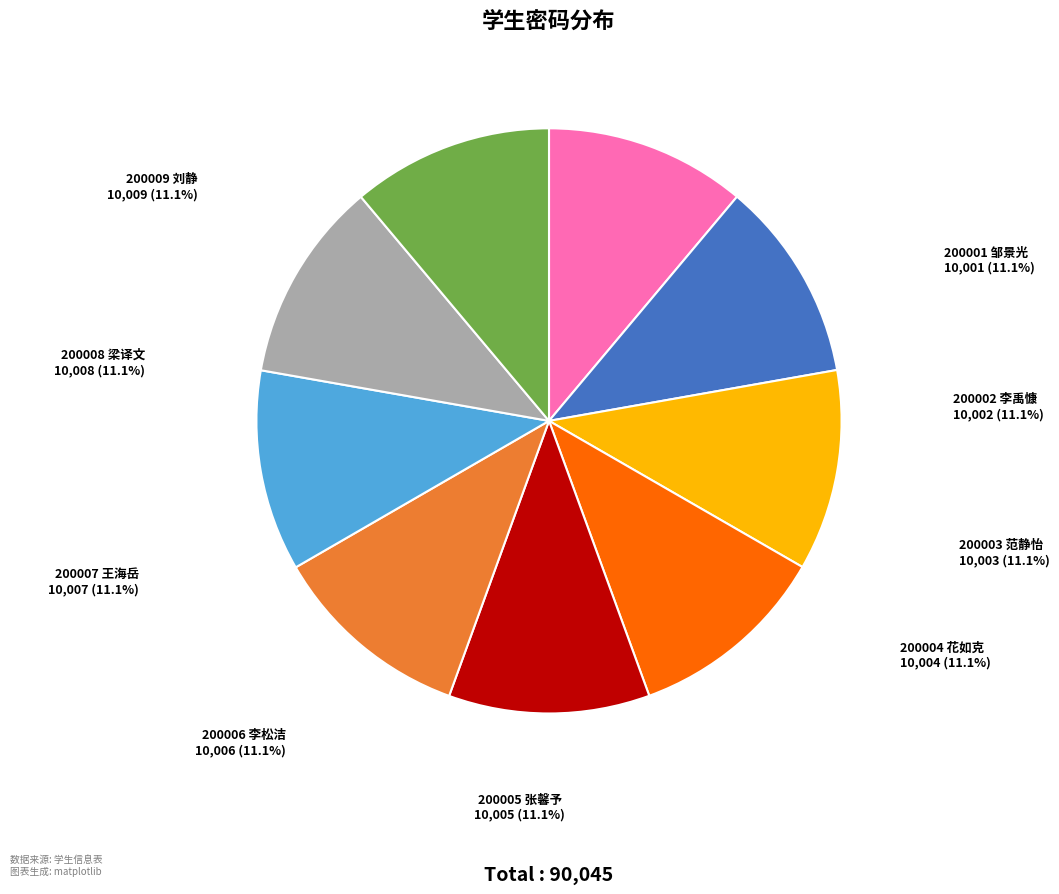

What is the ratio of the value at 200002 李禹慷 to the value at 200009 刘静?

1.0